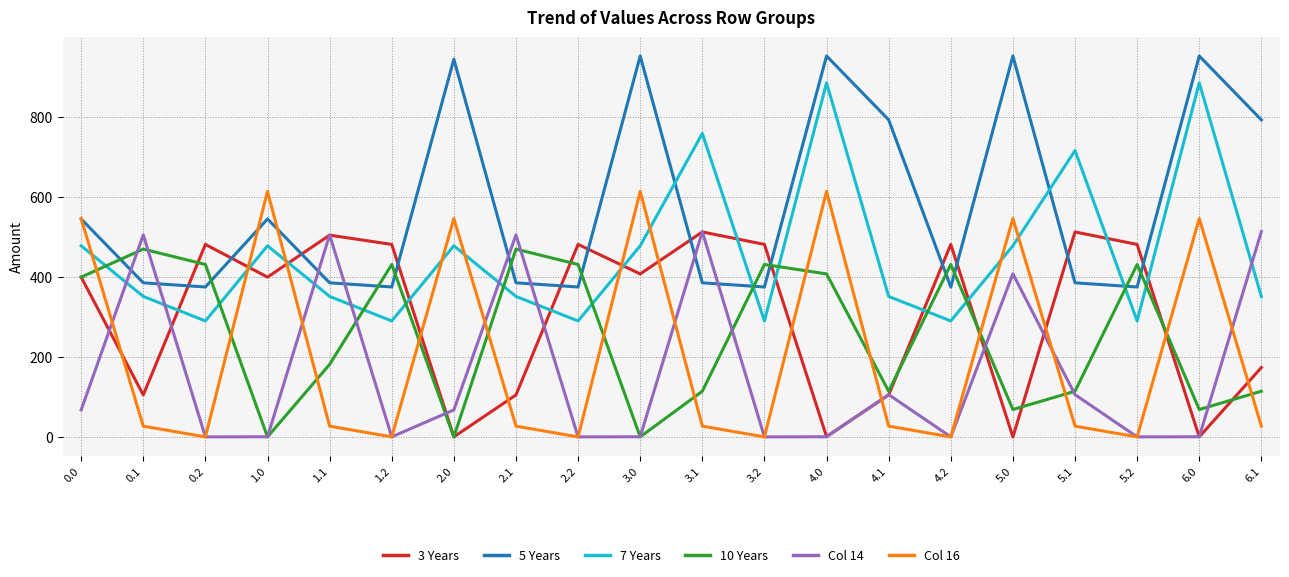

What is the maximum value shown in the chart?

951.3